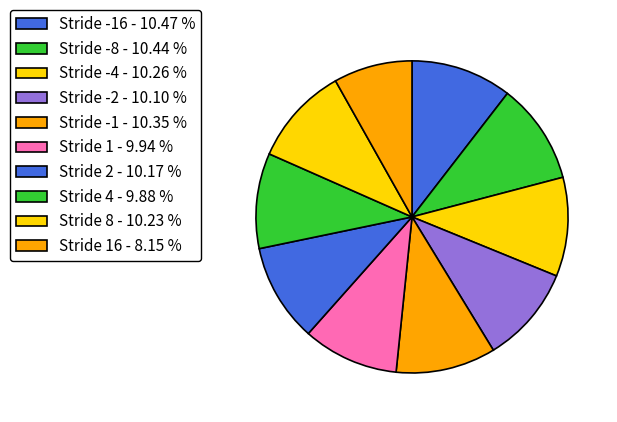

Rank the categories by value from highest to lowest.

-16, -8, -1, -4, 8, 2, -2, 1, 4, 16